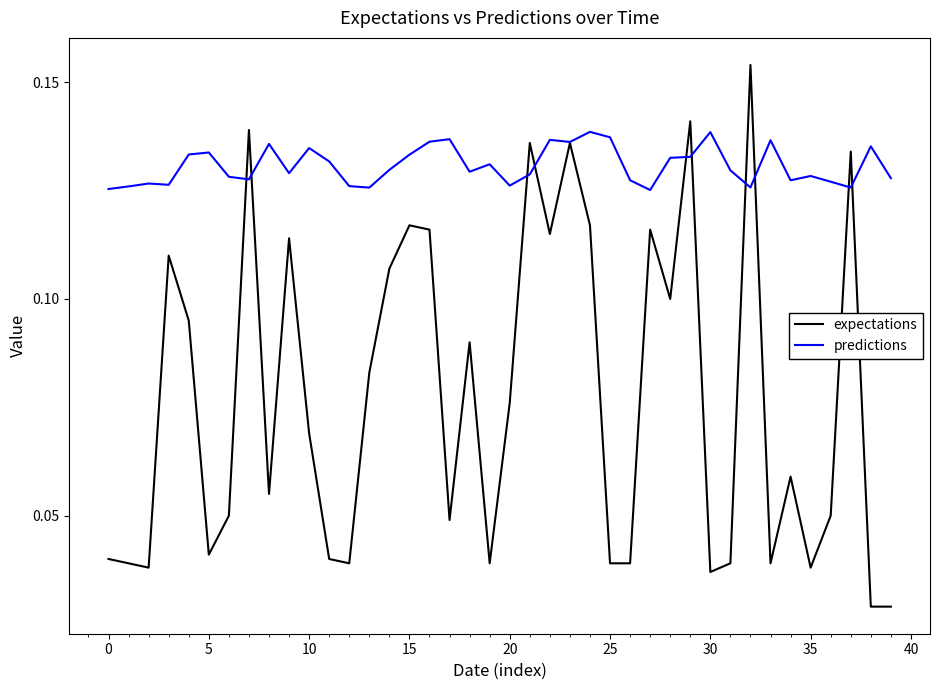

Which series has the largest total across all categories?

predictions